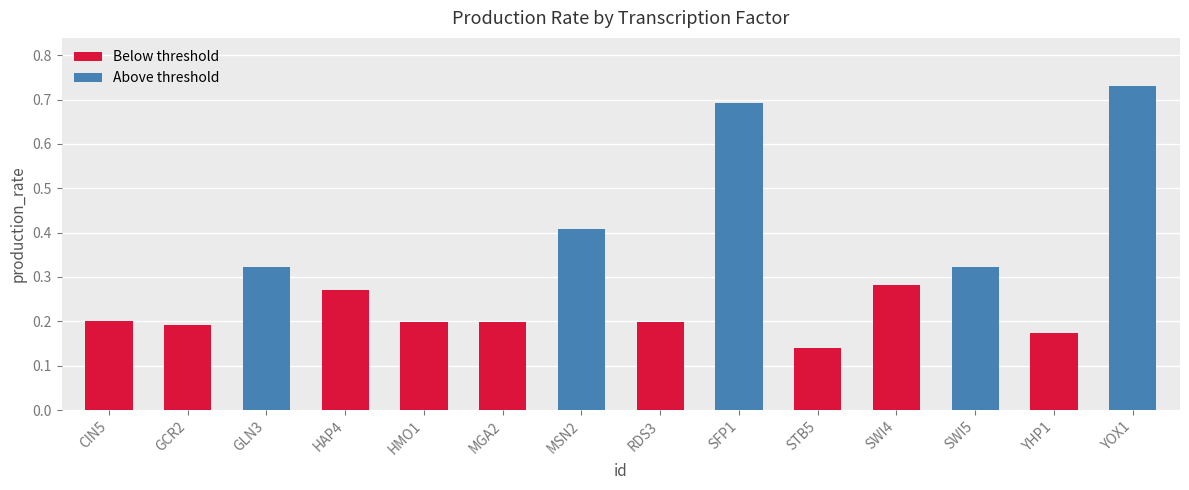

Is it true that the value at STB5 is 0.1?

True